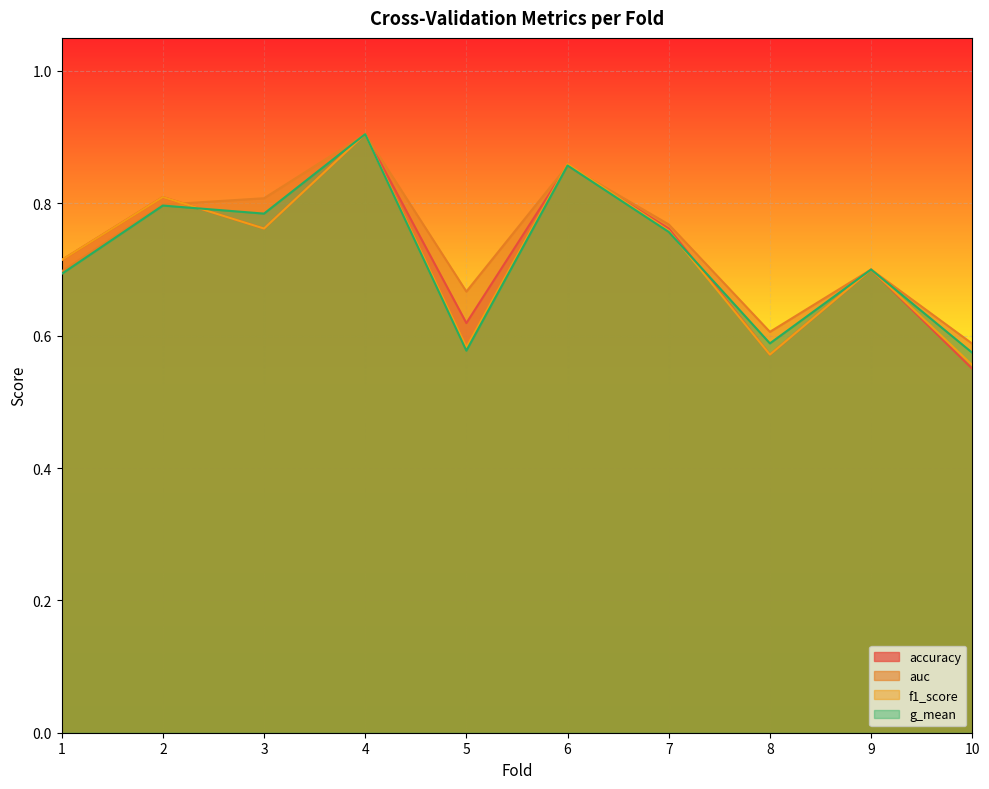

Reading right to left, list all the values displayed in this chart.

accuracy: 0.6	0.7	0.6	0.8	0.9	0.6	0.9	0.8	0.8	0.7
auc: 0.6	0.7	0.6	0.8	0.9	0.7	0.9	0.8	0.8	0.7
f1_score: 0.6	0.7	0.6	0.8	0.9	0.6	0.9	0.8	0.8	0.7
g_mean: 0.6	0.7	0.6	0.8	0.9	0.6	0.9	0.8	0.8	0.7